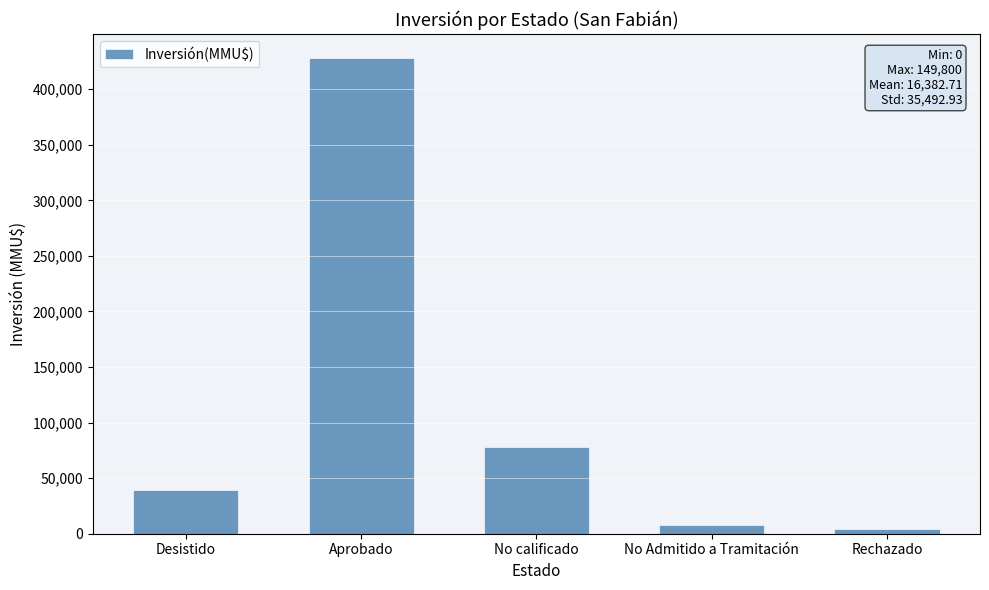

How many series are shown in this chart?

1